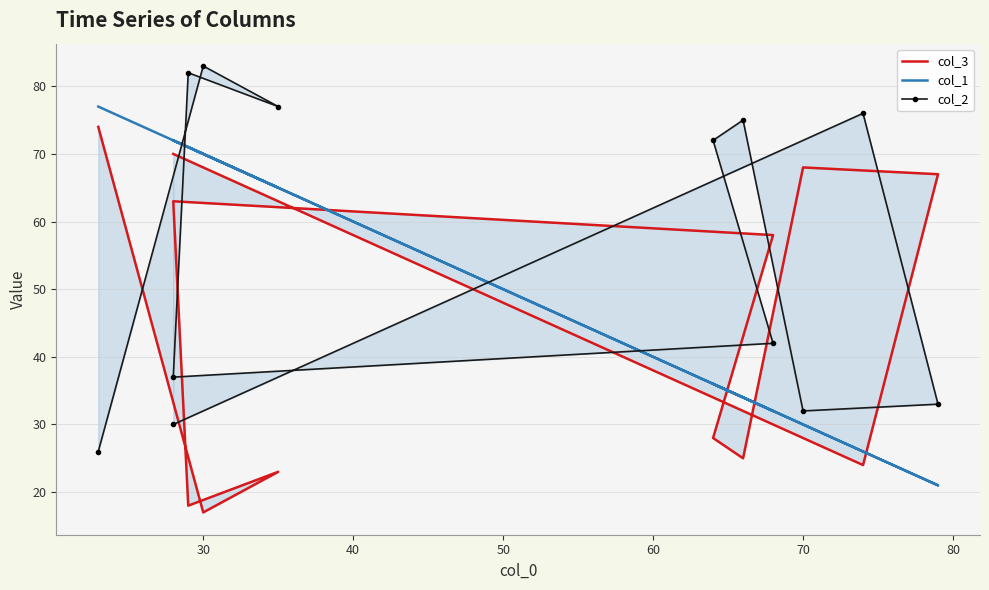

How many intersections are there between col_2 and col_3?

6